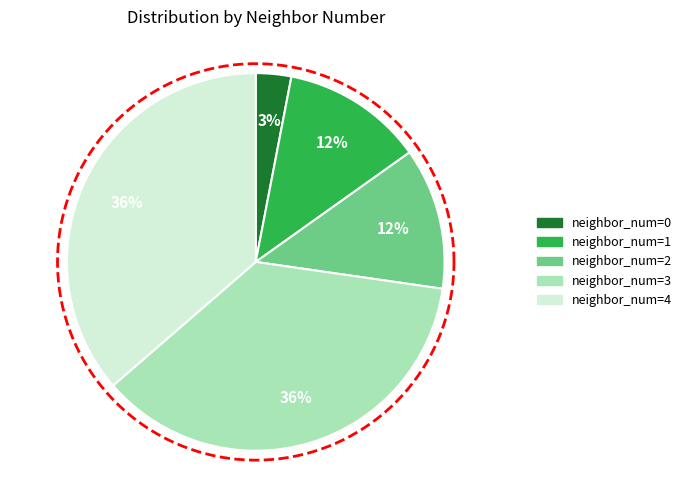

Is the sum of neighbor_num=2 and neighbor_num=0 greater than half?

No